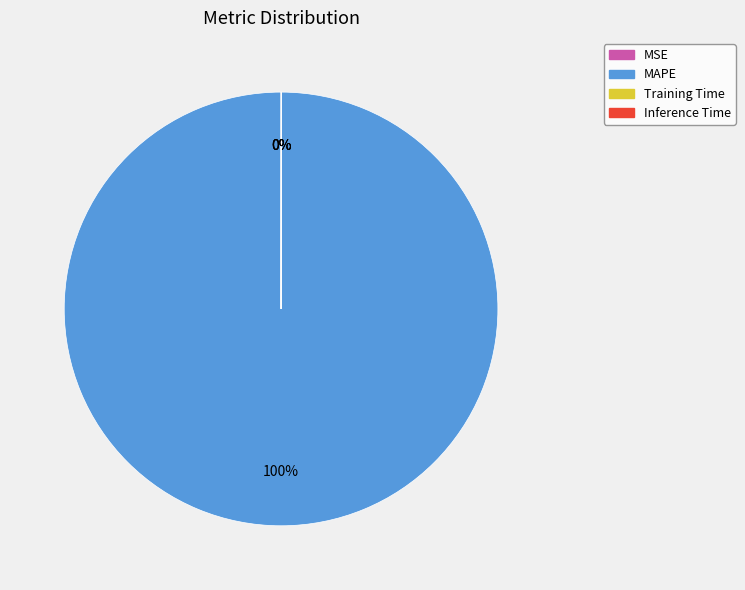

Is MAPE the majority of the pie?

Yes